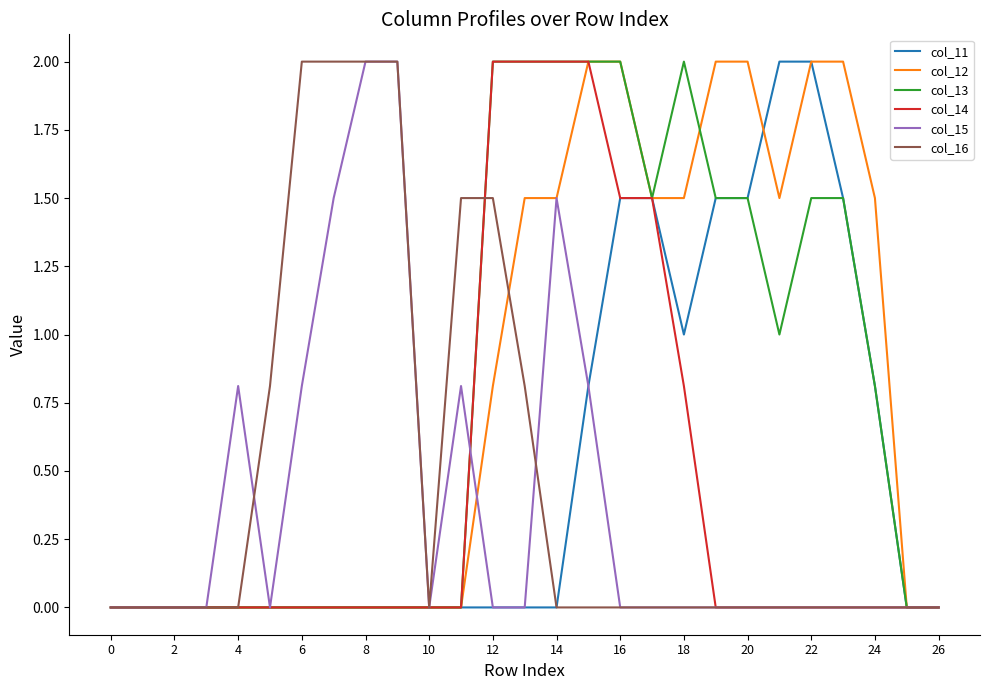

What is the maximum value for col_12?

2.0